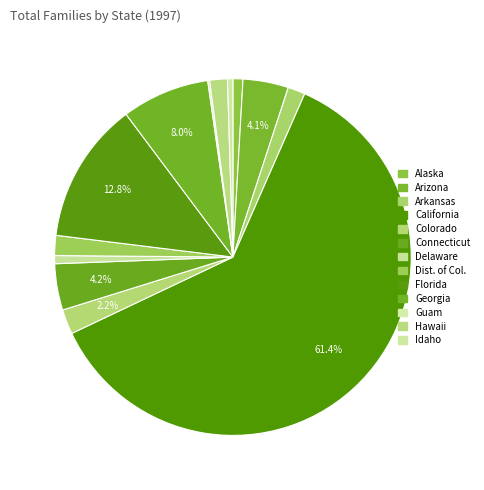

The Guam slice represents 0% of the pie. True or false?

True